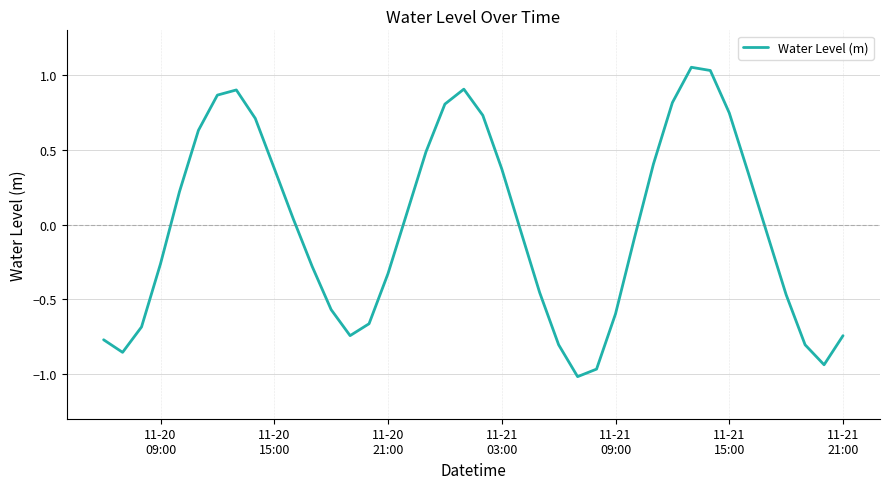

How many series are shown in this chart?

1